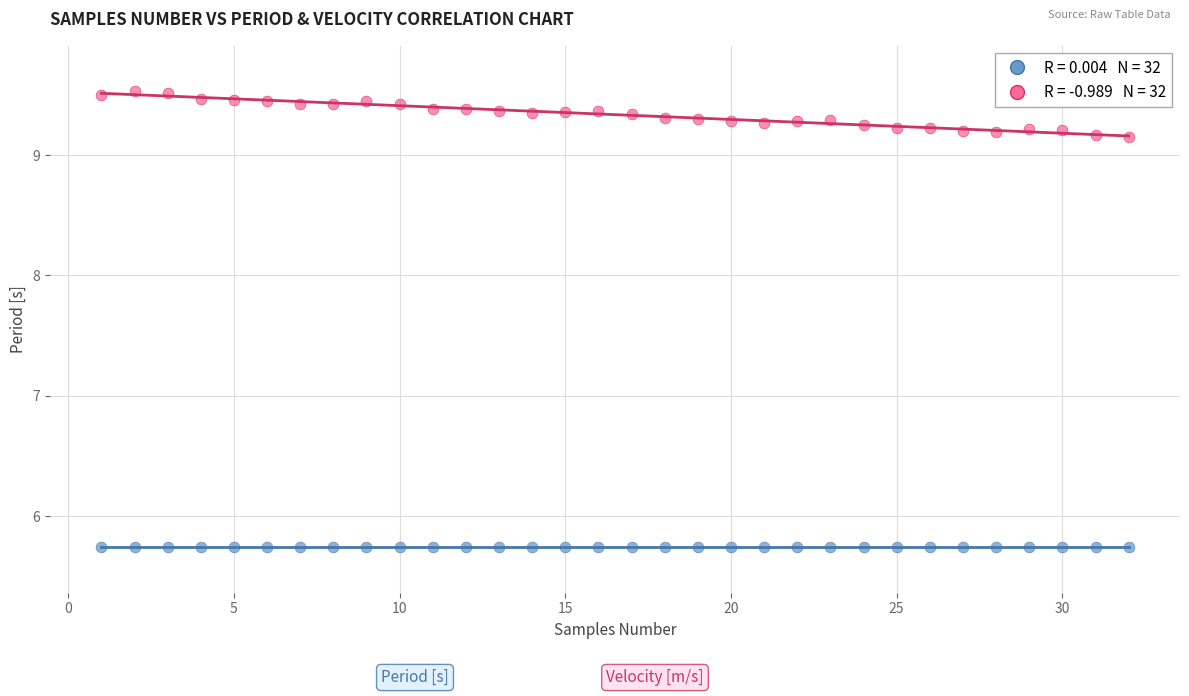

Across all data points, what is the range of Y values (max minus min)?

3.8